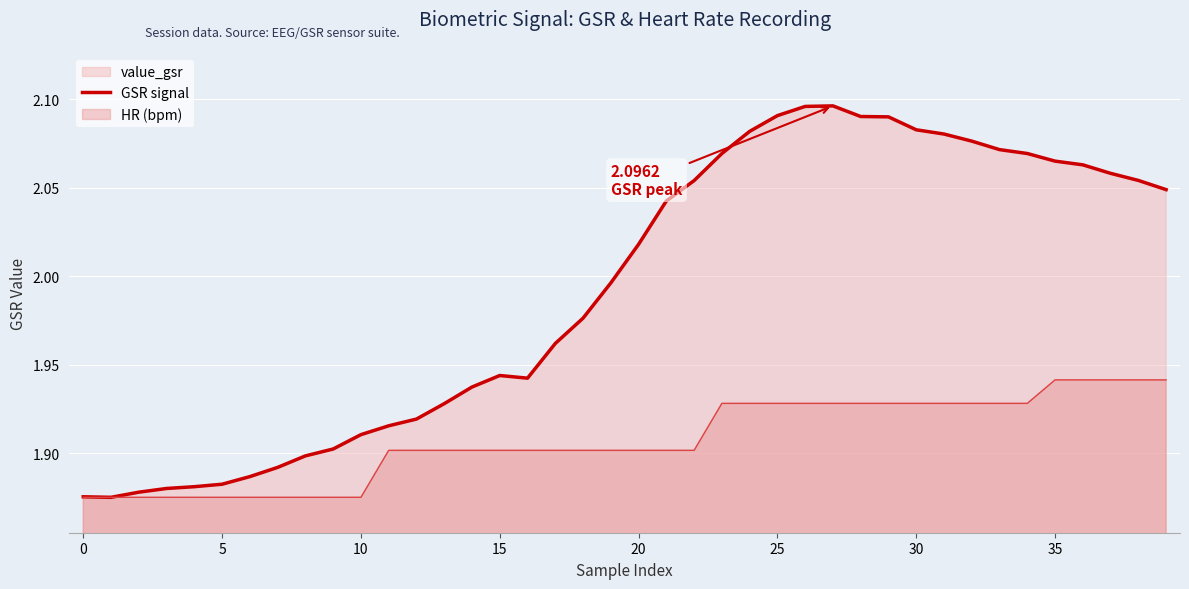

Reading right to left, what are all the values shown in this chart?

2.0	2.1	2.1	2.1	2.1	2.1	2.1	2.1	2.1	2.1	2.1	2.1	2.1	2.1	2.1	2.1	2.1	2.1	2.0	2.0	2.0	2.0	2.0	1.9	1.9	1.9	1.9	1.9	1.9	1.9	1.9	1.9	1.9	1.9	1.9	1.9	1.9	1.9	1.9	1.9